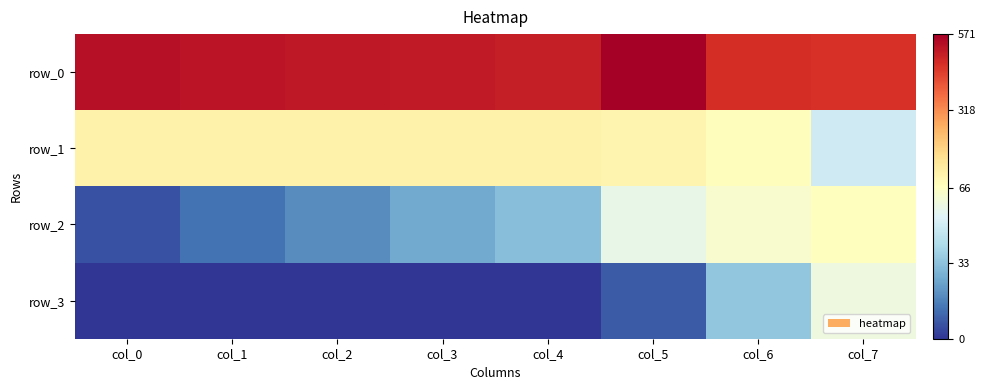

The value of row_2 at col_0 is 10. True or false?

False